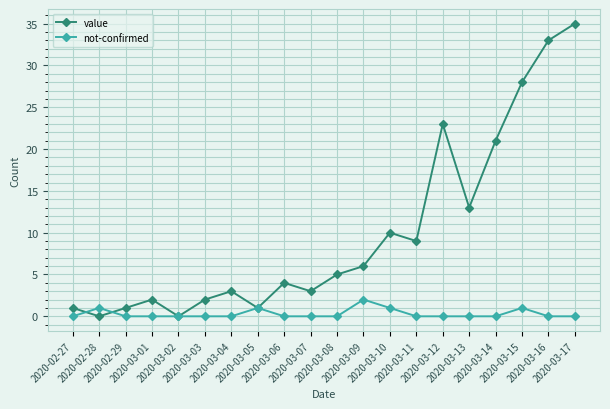

Rank the series by their average value, from highest to lowest.

value, not-confirmed